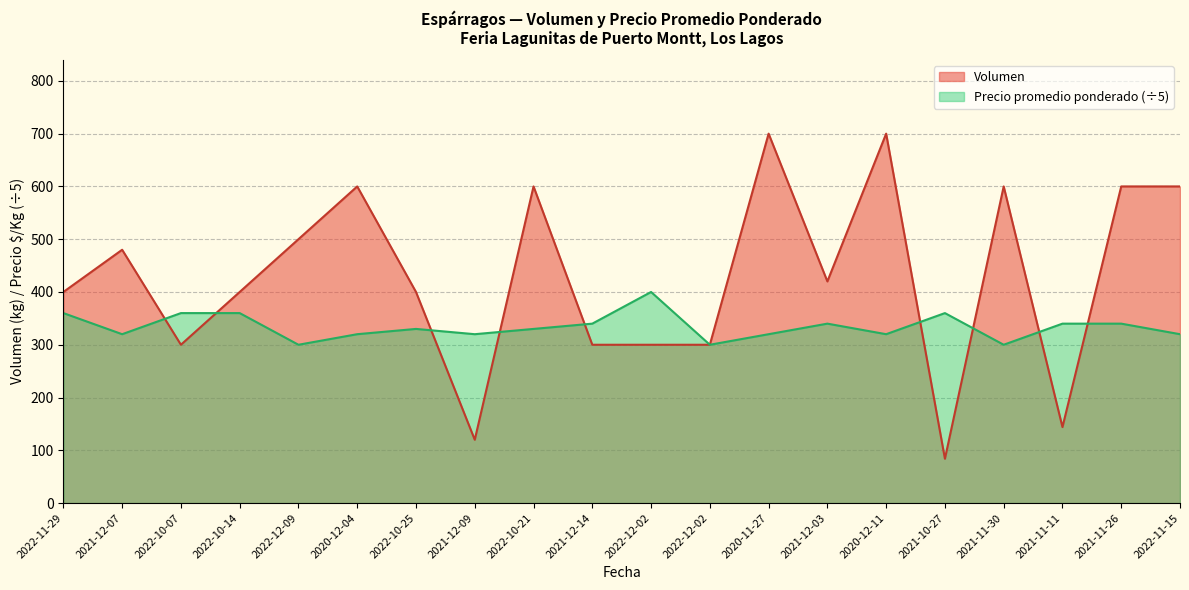

Where is the first local minimum for Precio promedio ponderado?

2021-12-07